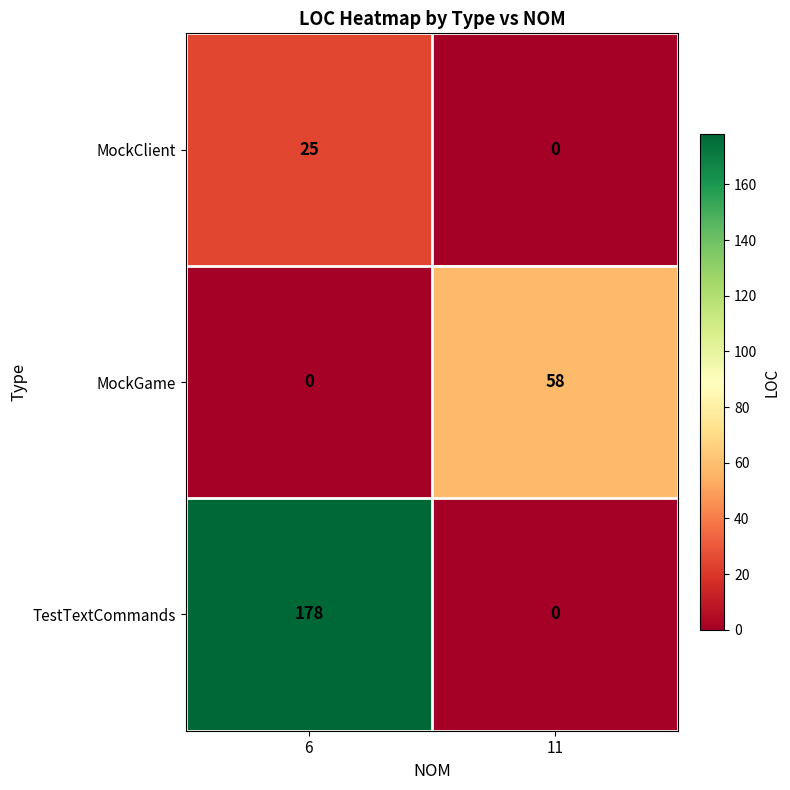

Which series has the widest spread of values?

TestTextCommands